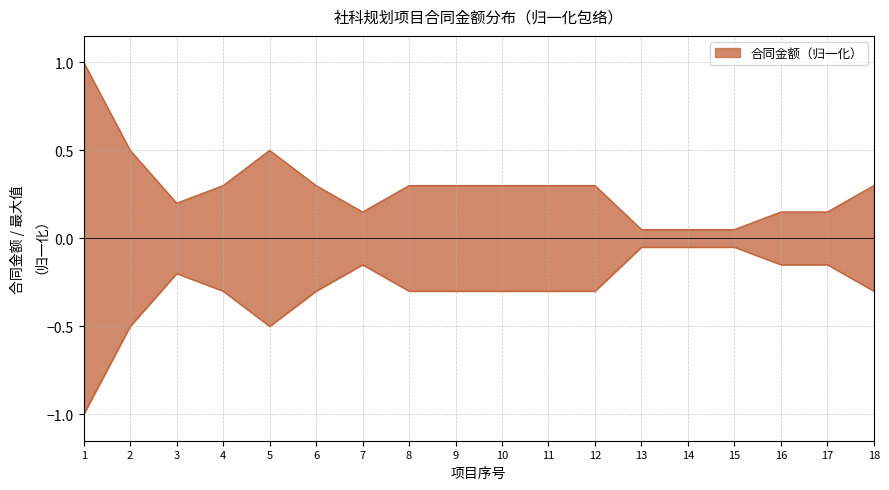

Reading left to right, extract all data points from this chart.

1=1.0	2=0.5	3=0.2	4=0.3	5=0.5	6=0.3	7=0.1	8=0.3	9=0.3	10=0.3	11=0.3	12=0.3	13=0.1	14=0.1	15=0.1	16=0.1	17=0.1	18=0.3